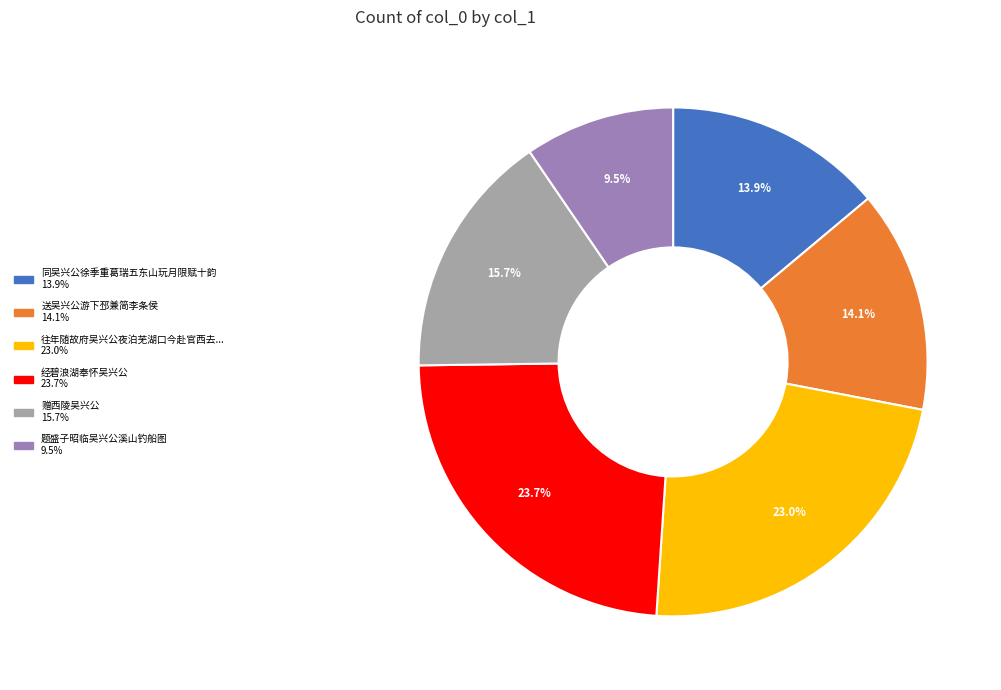

Does any single category account for the majority?

No